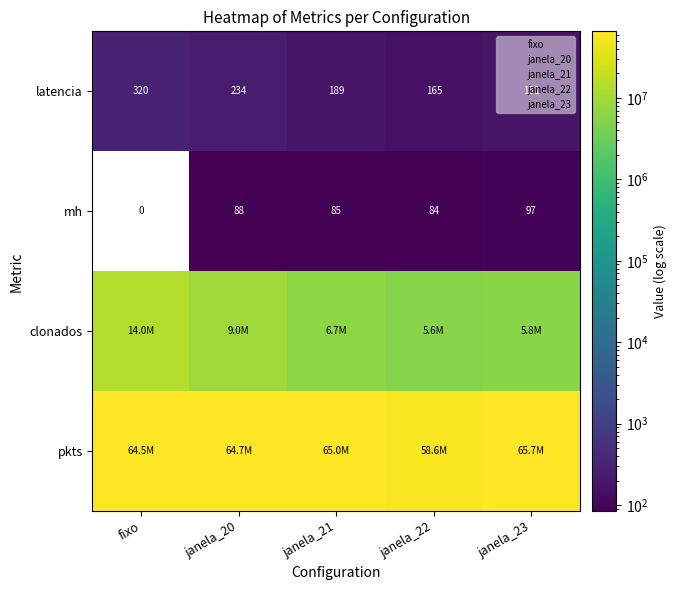

Between janela_22 and janela_23, which is larger?

janela_23